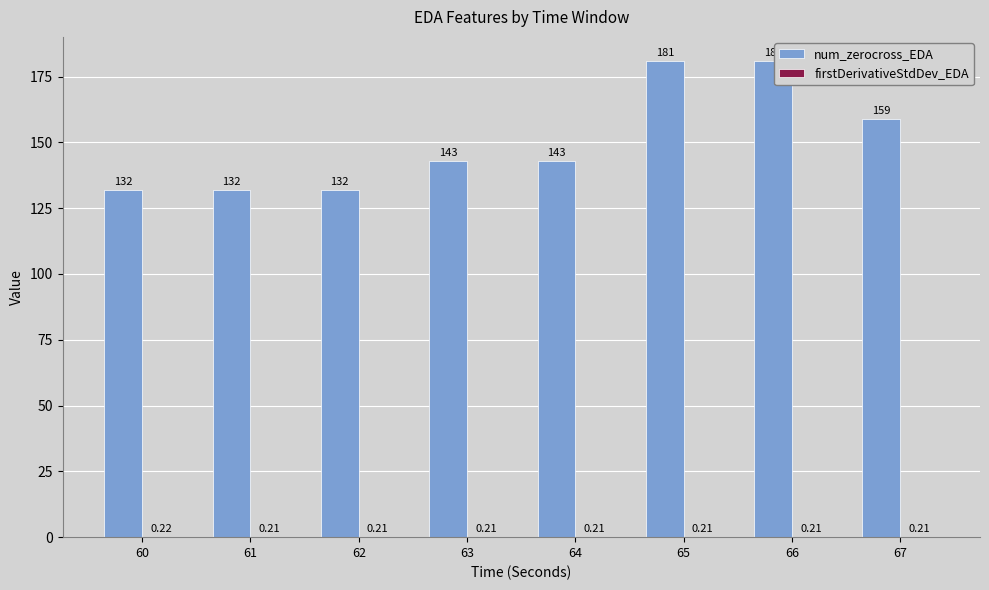

At which category is the sum across all series the highest?

65